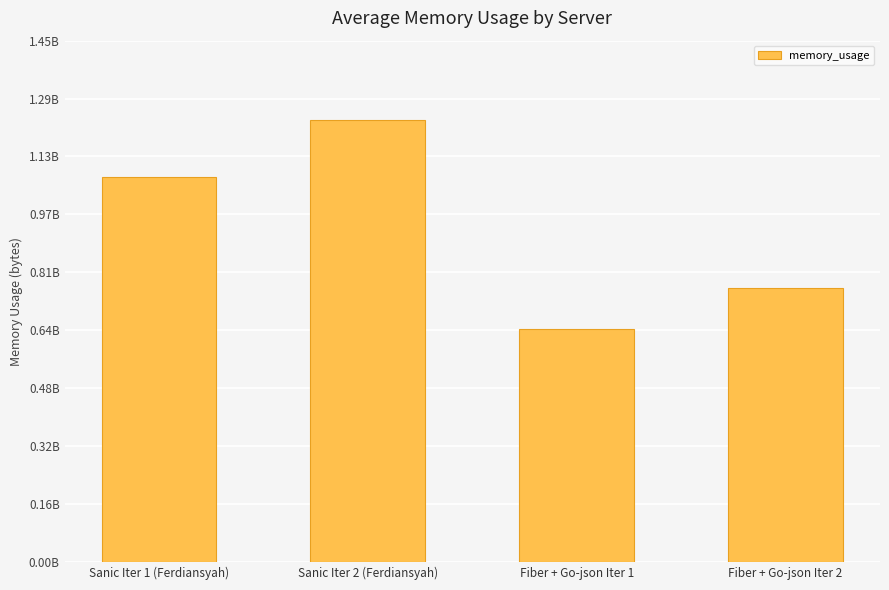

What is the difference between the maximum and minimum values?

579456583.0